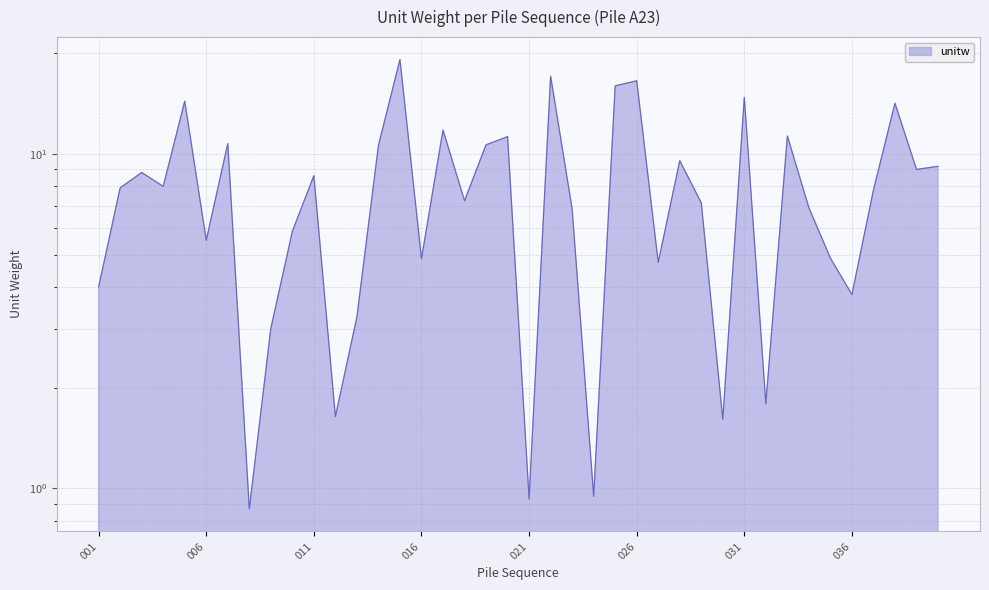

Count the number of values greater than 7.

23